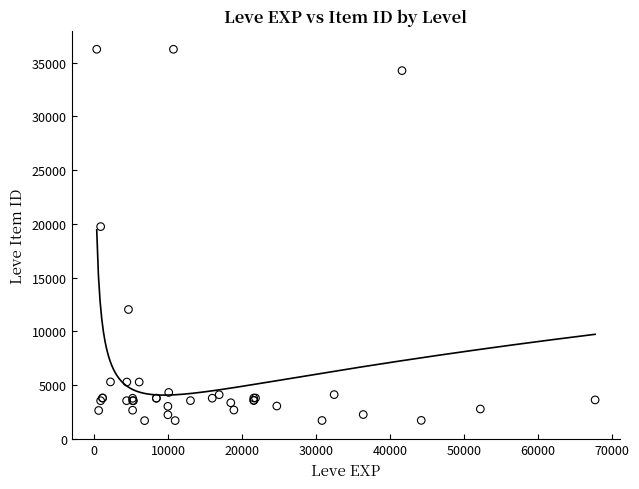

What Y value in the scatter plot is closest to 18967?

19744